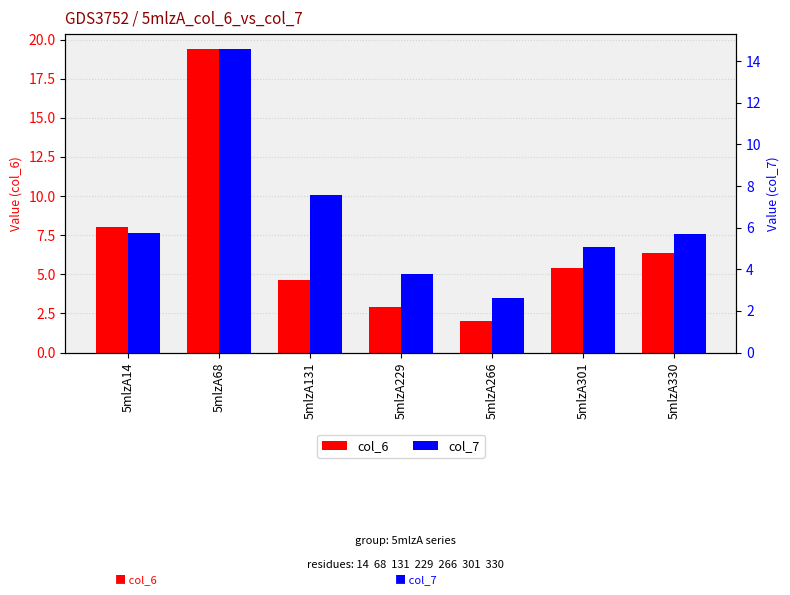

What is the sum of the col_6 values at 5mlzA229 and 5mlzA68?

22.3